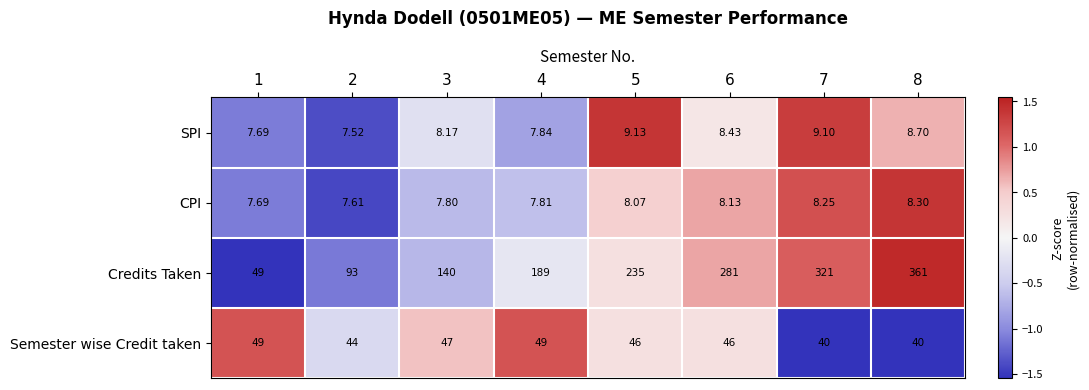

Rank the series by their maximum value, from highest to lowest.

Credits Taken, Semester wise Credit taken, SPI, CPI